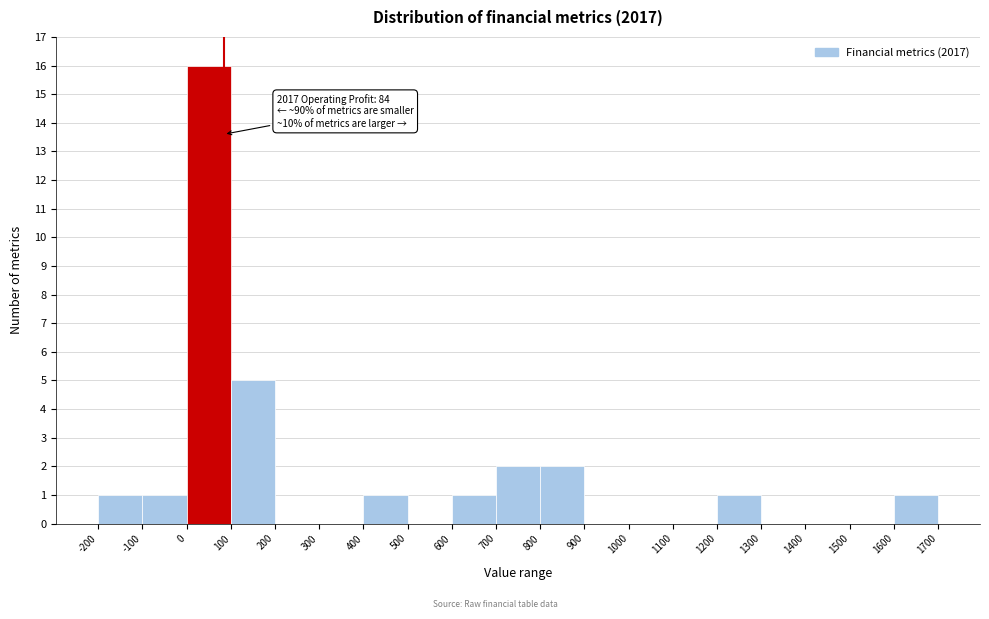

Which range on the x-axis has the tallest bar?

0 to 100